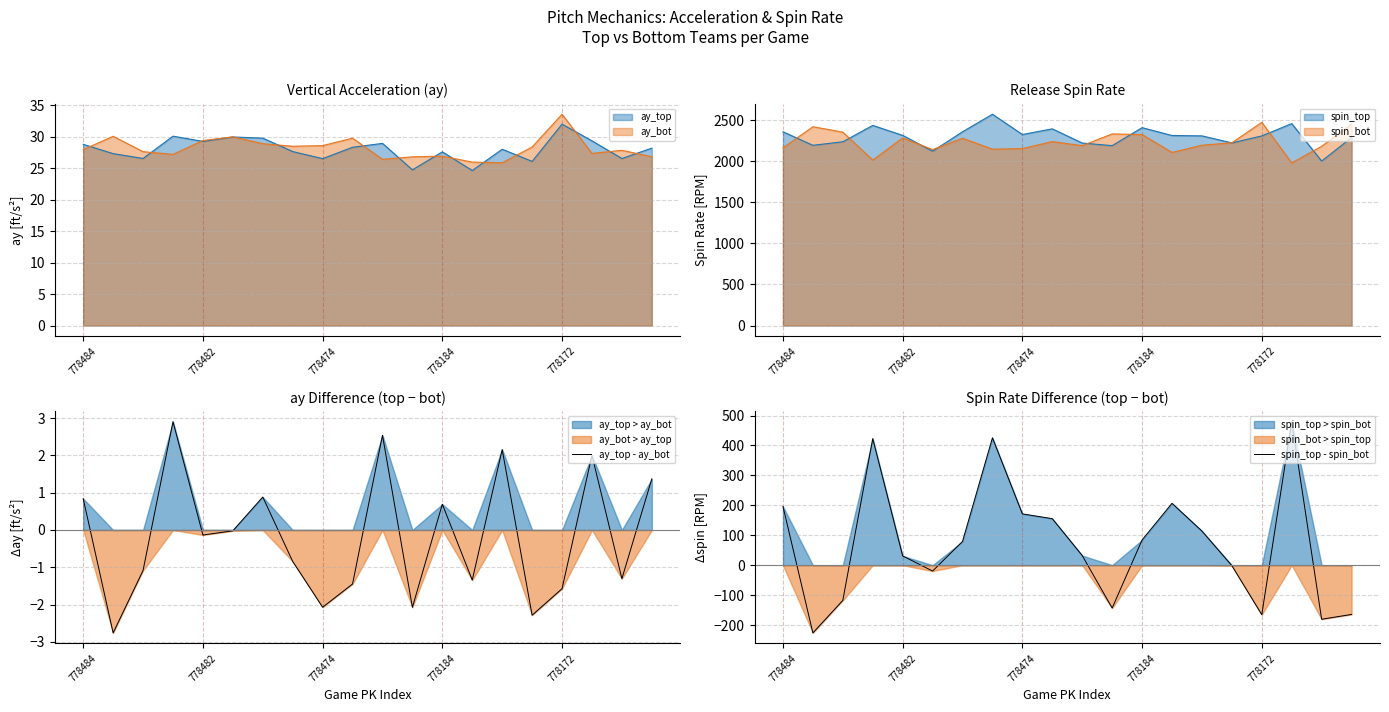

What is the minimum value for ay_top - ay_bot?

-2.8